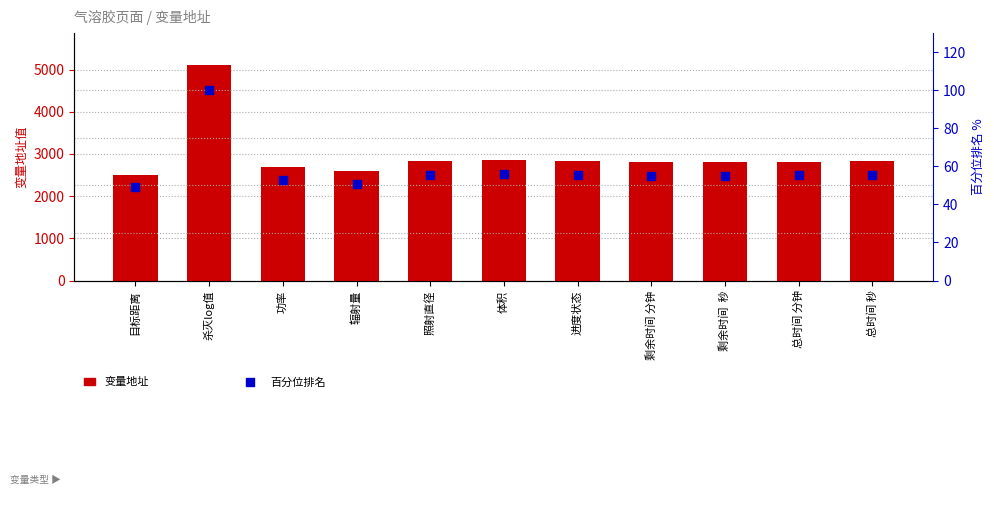

What is the total value across all series at 辐射量?

2651.0